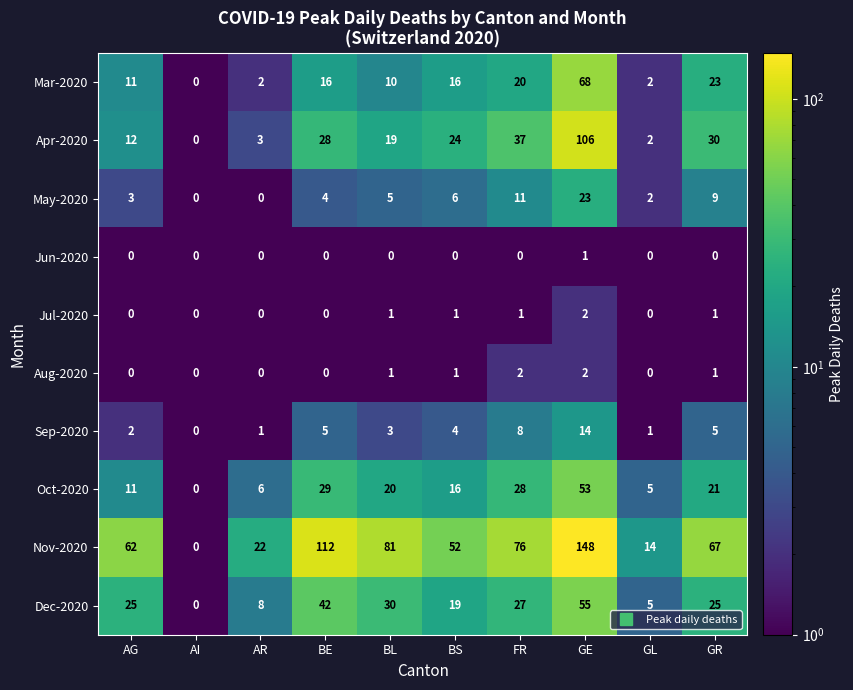

The value of Jul-2020 at AI is 0. True or false?

True